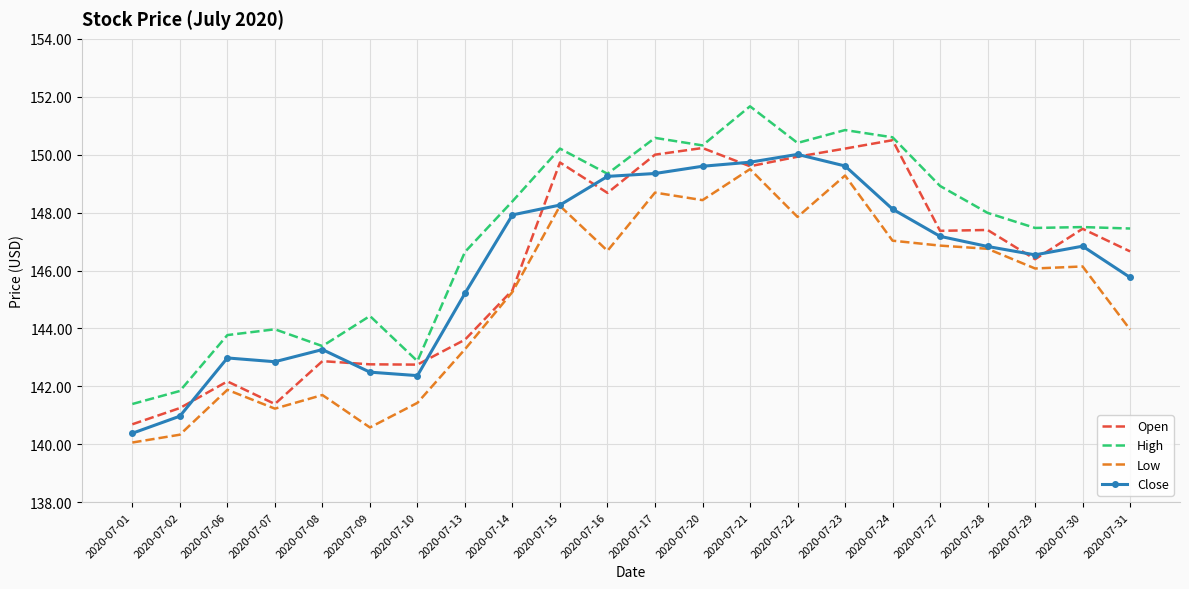

Where is Low nearest to the value 144?

2020-07-31